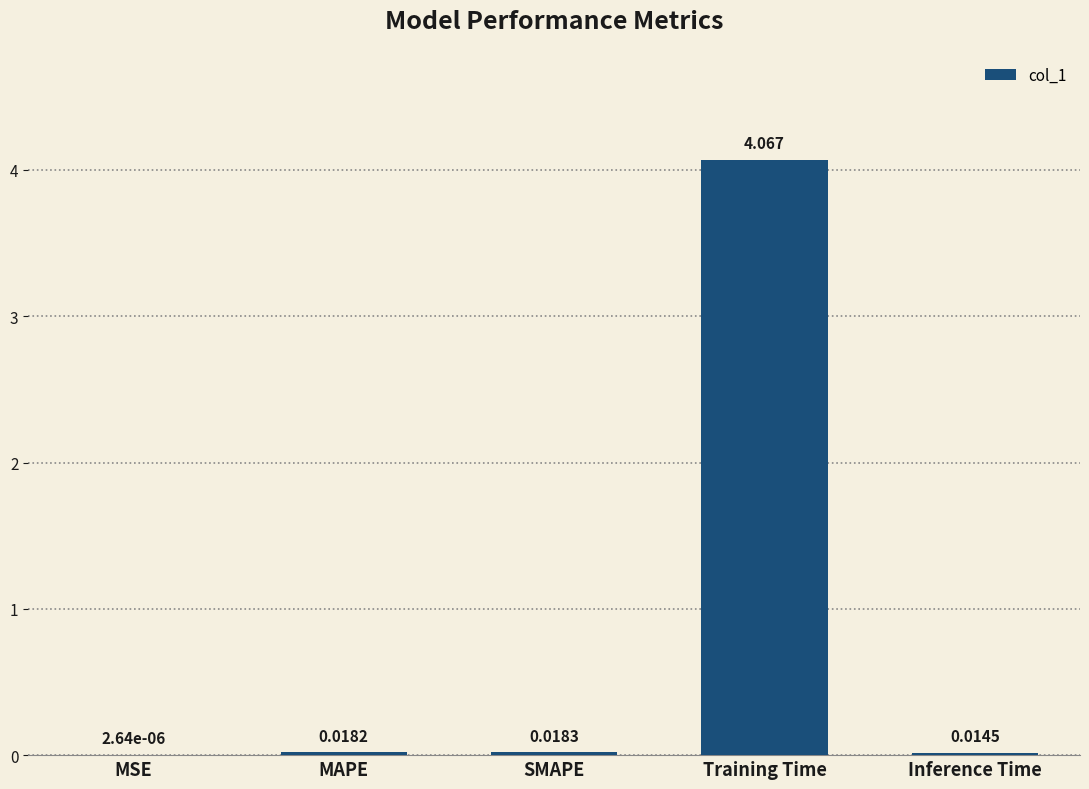

What is the average value?

0.8